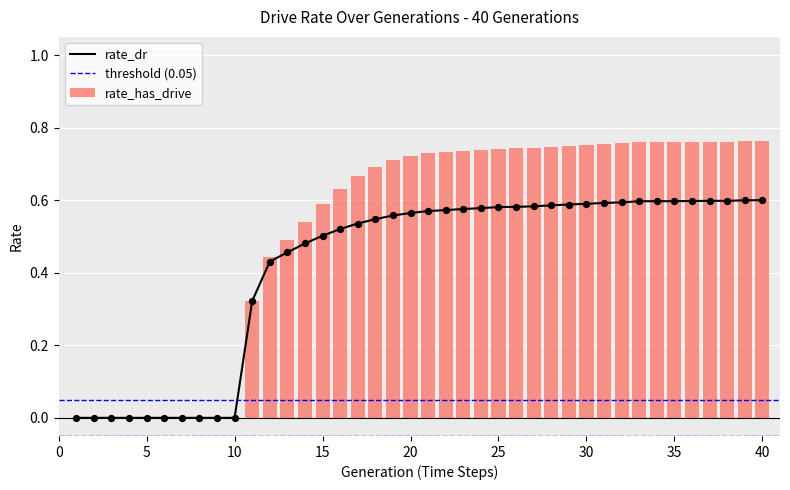

At which category is the sum across all series the highest?

40